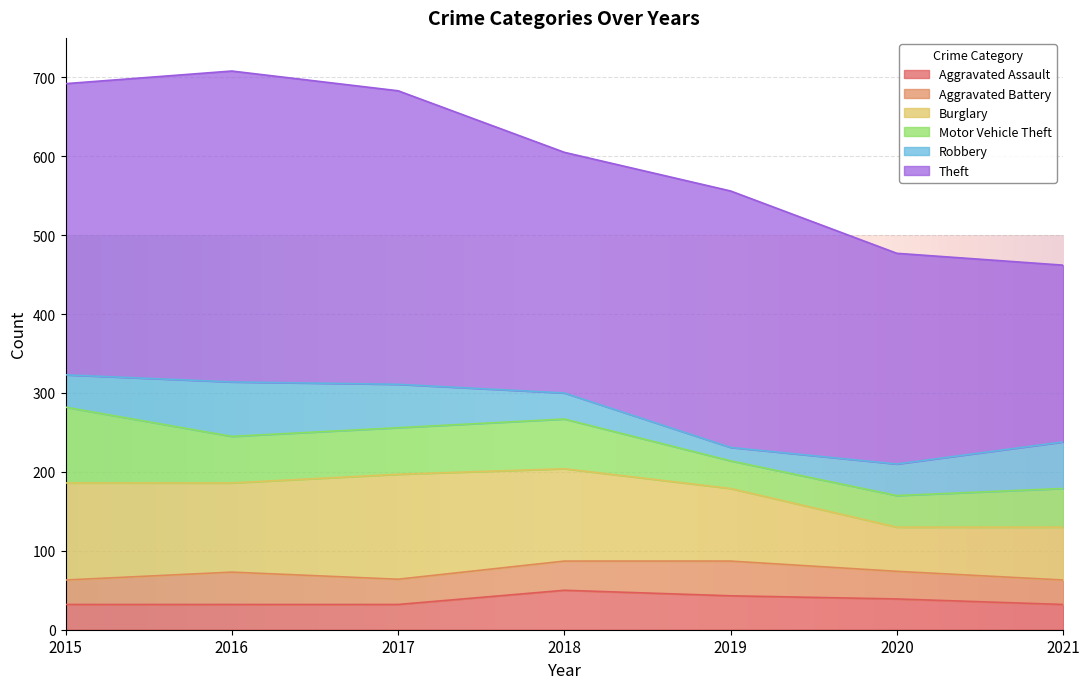

What is the value of the Aggravated Assault point at the 1st from the left?

32